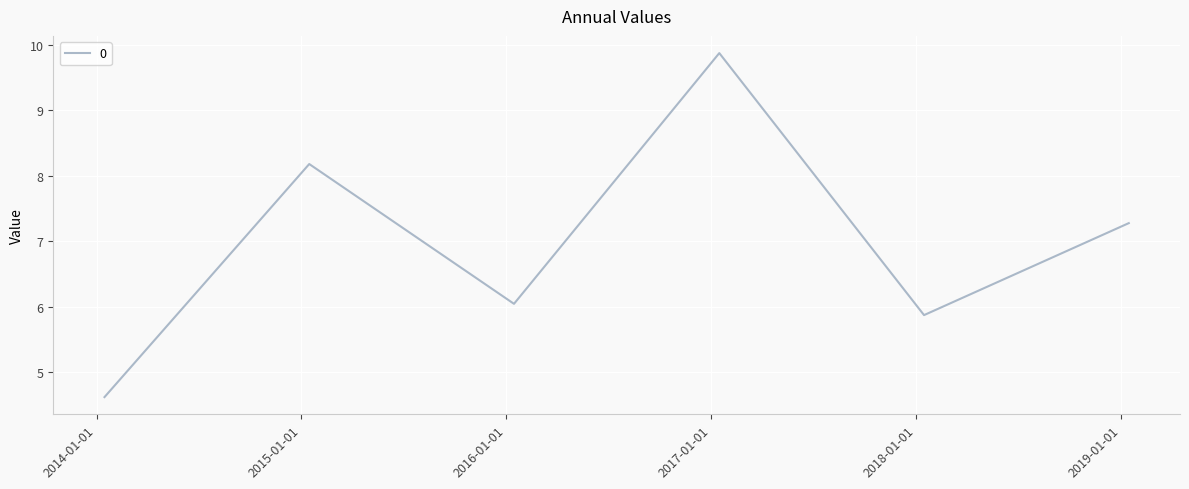

What is the minimum value shown in the chart?

4.6